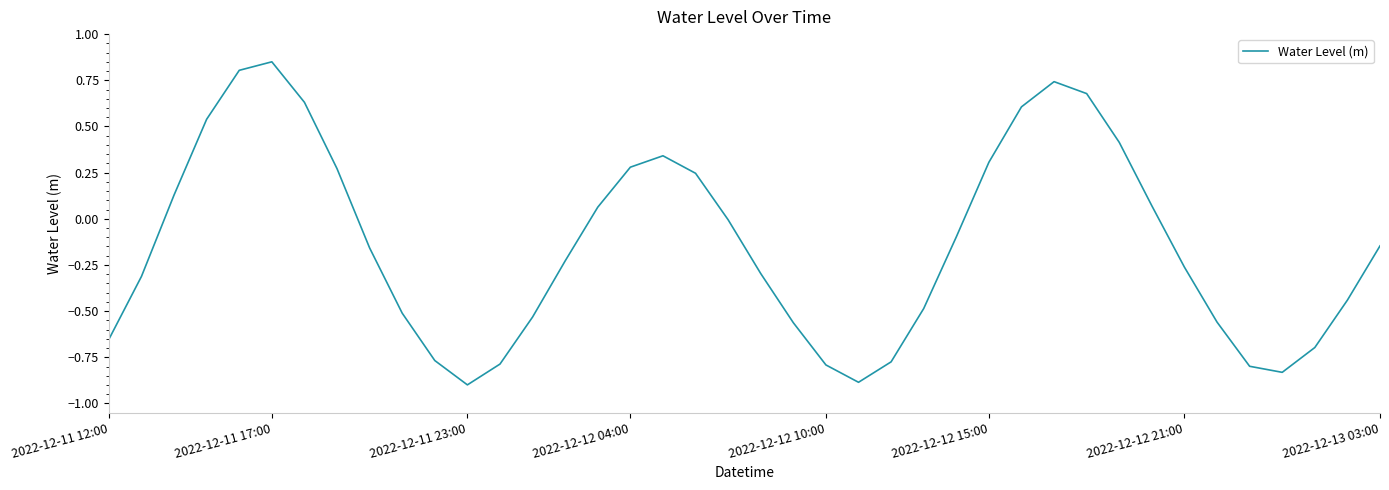

What is the smallest value displayed?

-0.9